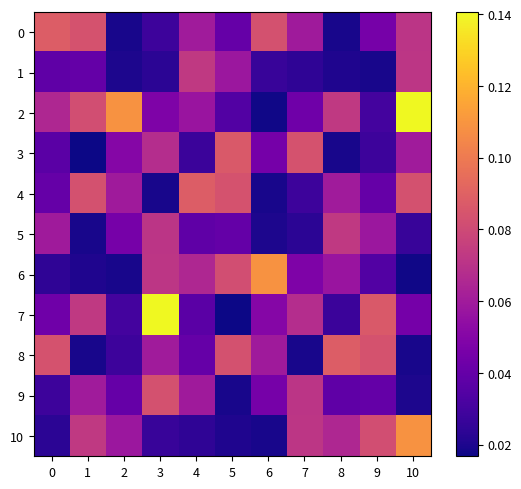

List the series in order of their peak value, lowest first.

1, 5, 9, 3, 0, 4, 8, 6, 10, 2, 7